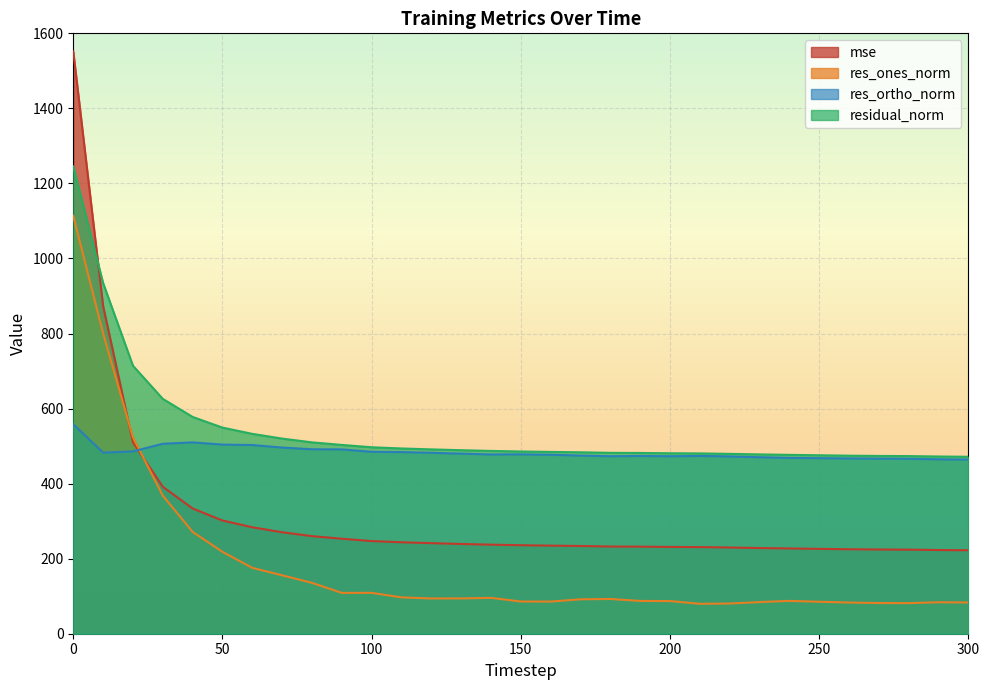

How many intersections are there between mse and residual_norm?

1